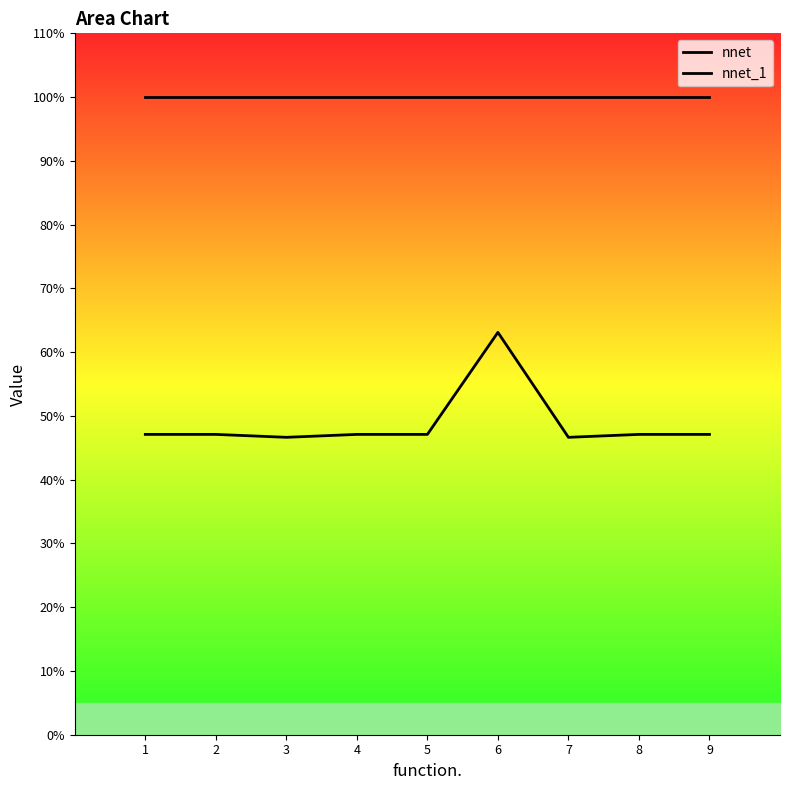

What value does the nnet series have at 4?

1.0